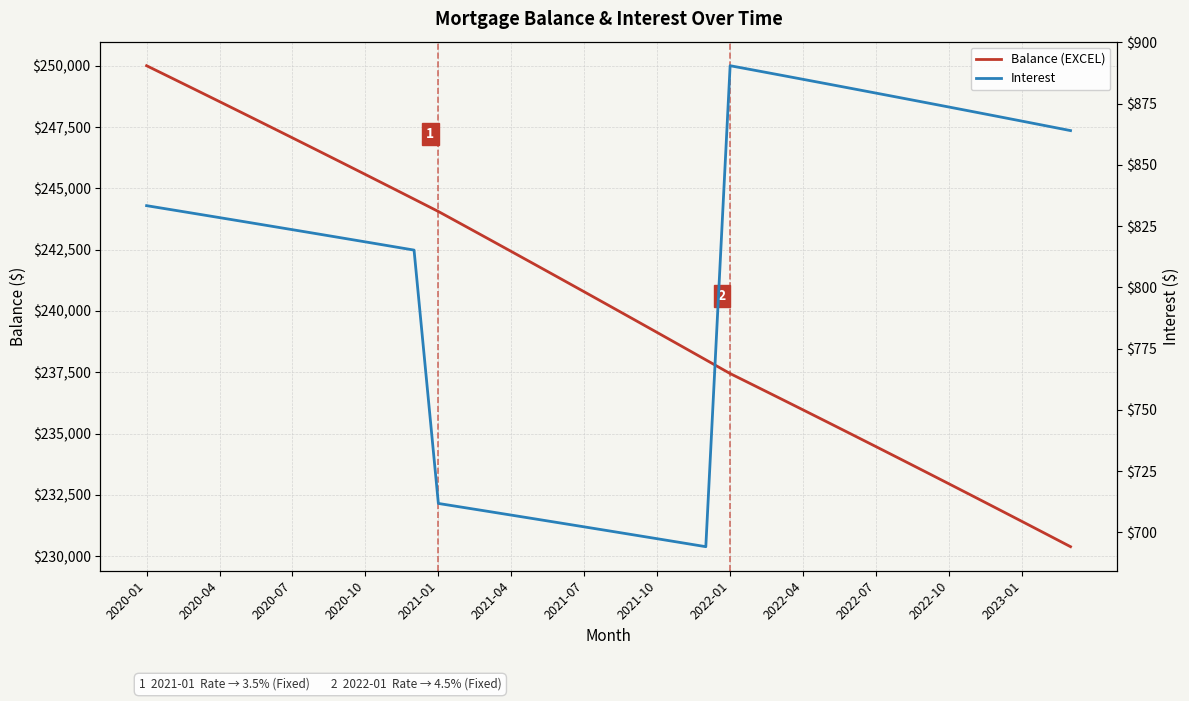

The Interest series shows 265.3 at 2021-01. True or false?

False